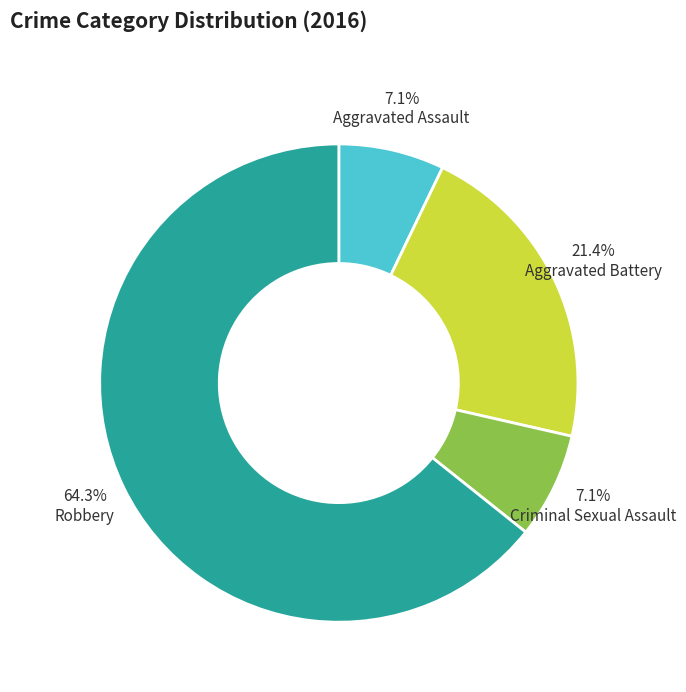

To the nearest percent, what portion does Aggravated Assault represent?

7%